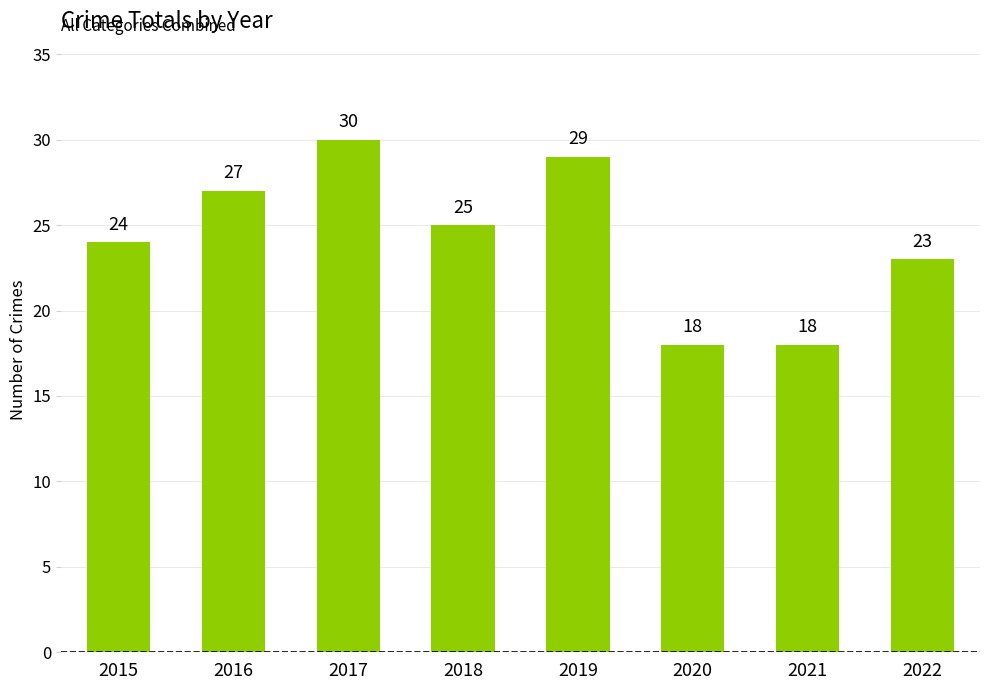

Where is the data nearest to the value 24?

2015